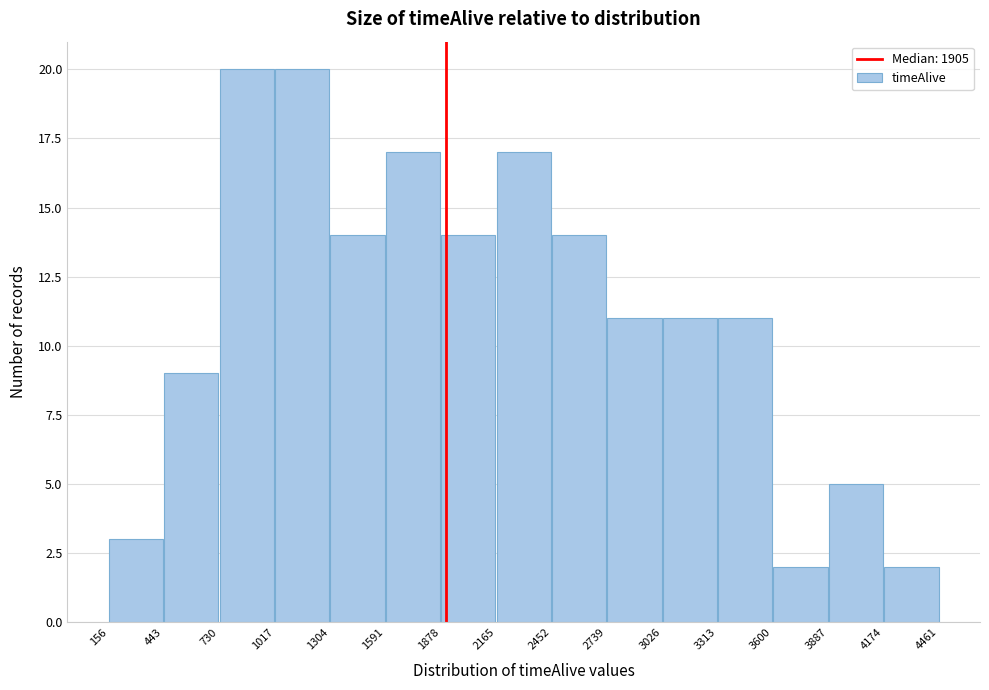

Reading left to right, transcribe this chart: for each bar, give the range it covers on the x-axis and its height. The values are not printed on the chart, so give them approximately, as read against the axis.

156 to 443: 3
443 to 730: 9
730 to 1017: 20
1017 to 1304: 20
1304 to 1591: 14
1591 to 1878: 17
1878 to 2165: 14
2165 to 2452: 17
2452 to 2739: 14
2739 to 3026: 11
3026 to 3313: 11
3313 to 3600: 11
3600 to 3887: 2
3887 to 4174: 5
4174 to 4461: 2